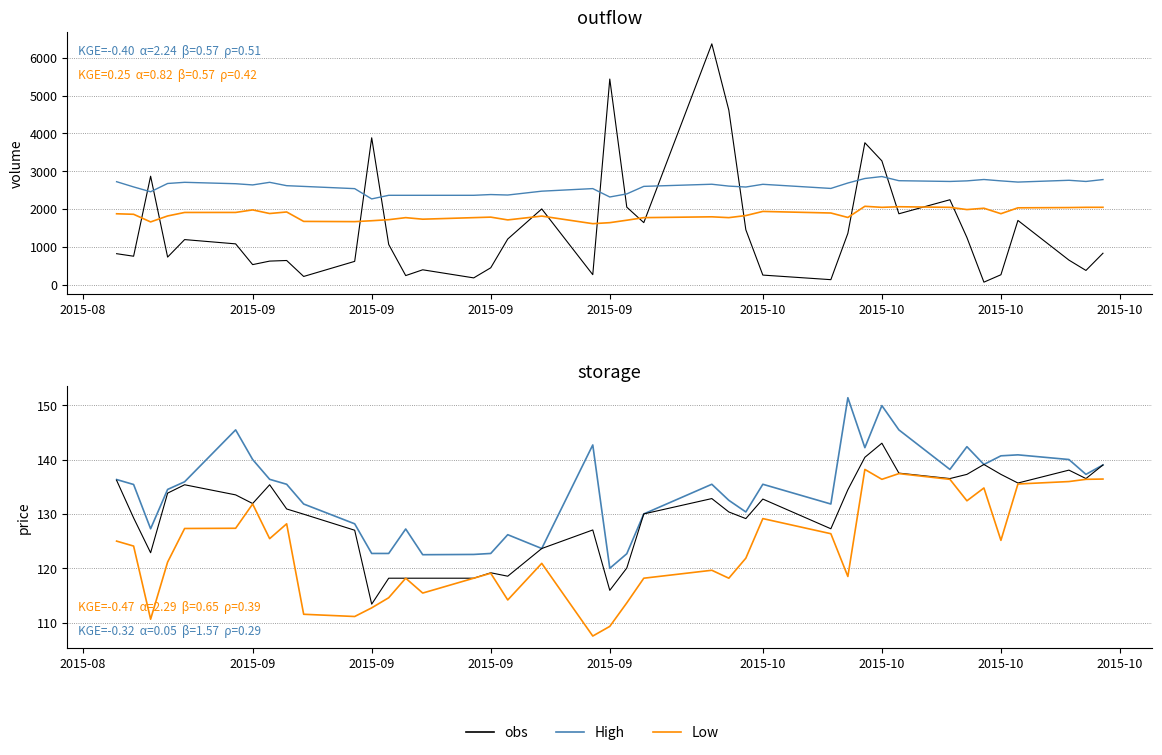

At how many categories does at least one series exceed 545?

40